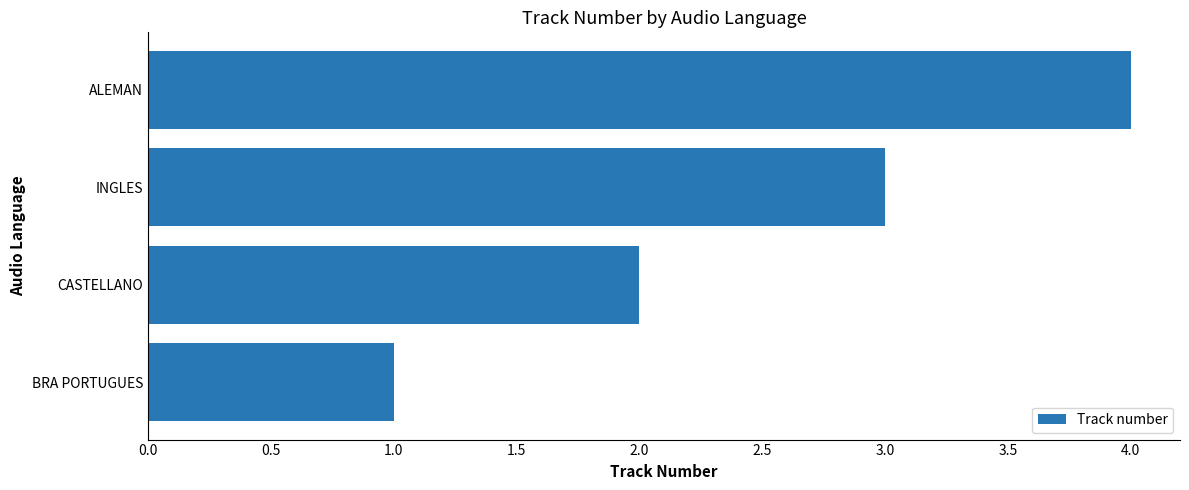

What is the change in value from BRA PORTUGUES to ALEMAN?

+3